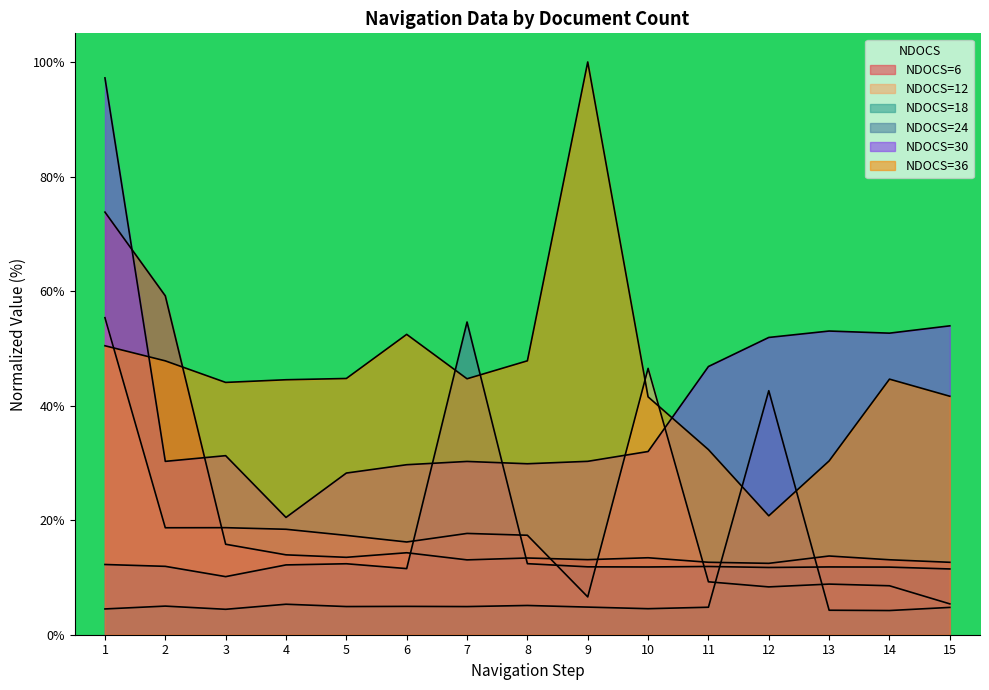

Reading left to right, list all the values displayed in this chart.

NDOCS=6: 73.8	59.2	15.8	13.9	13.5	14.3	13.1	13.4	13.1	13.4	12.7	12.5	13.7	13.1	12.6
NDOCS=12: 55.3	18.7	18.7	18.4	17.3	16.2	17.7	17.4	6.6	46.5	9.2	8.4	8.8	8.5	5.4
NDOCS=18: 4.5	5.0	4.4	5.3	4.9	4.9	4.9	5.1	4.8	4.5	4.8	42.6	4.3	4.2	4.8
NDOCS=24: 12.3	11.9	10.1	12.2	12.4	11.5	54.6	12.4	11.9	11.8	11.9	11.7	11.8	11.8	11.5
NDOCS=30: 97.2	30.3	31.3	20.5	28.2	29.7	30.3	29.9	30.3	32.0	46.8	51.9	53.0	52.7	53.9
NDOCS=36: 50.5	47.8	44.1	44.5	44.7	52.4	44.7	47.8	100.0	41.5	32.3	20.8	30.3	44.6	41.6